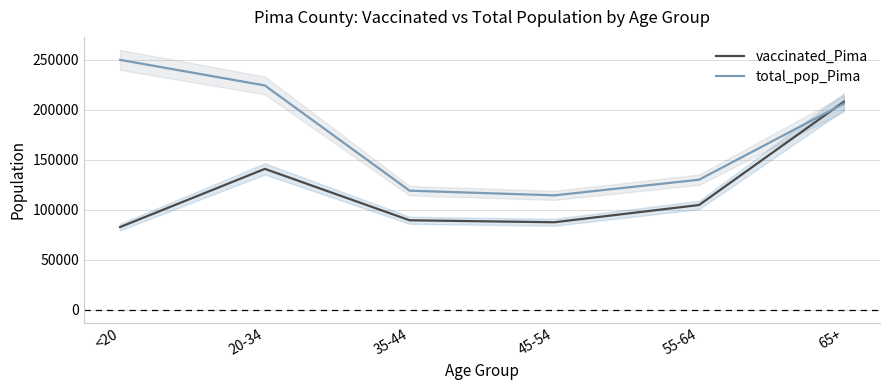

What is the minimum value shown in the chart?

82728